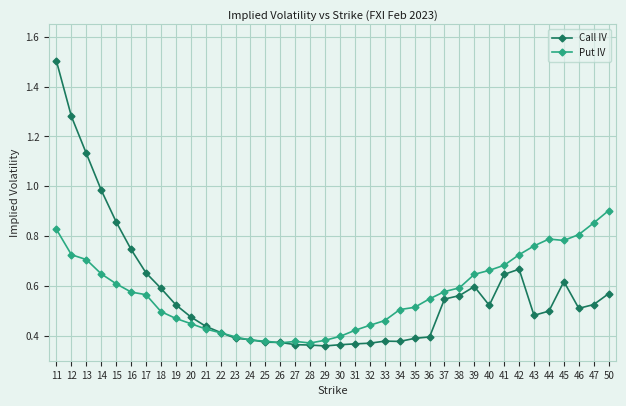

The Call IV series shows 0.5 at 40. True or false?

True